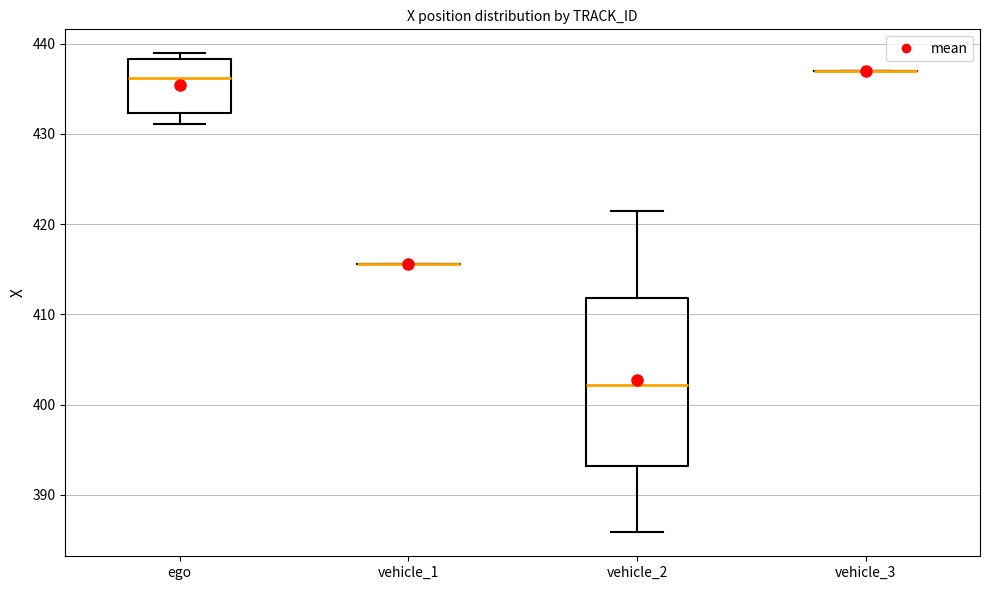

Reading left to right, transcribe this box plot: for each box, give where its median line is, the range the box spans, and where its two whiskers end, as read against the y-axis. The values are not printed on the chart, so give them approximately, as read against the axis.

ego: median 436, box 432 to 438, whiskers 431 to 439
vehicle_1: box collapsed to a line at 416, whiskers 416 to 416
vehicle_2: median 402, box 393 to 412, whiskers 386 to 421
vehicle_3: box collapsed to a line at 437, whiskers 437 to 437